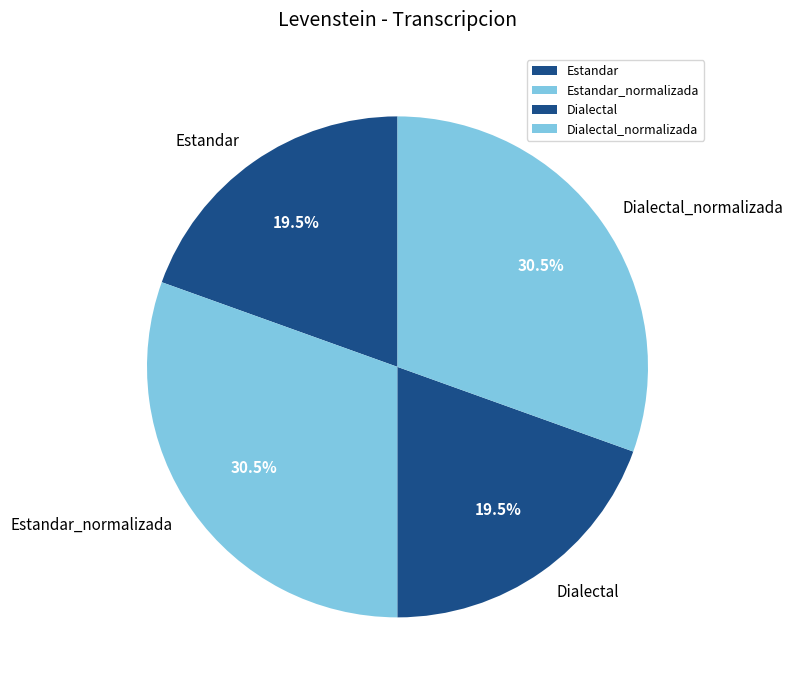

Is Dialectal the majority of the pie?

No